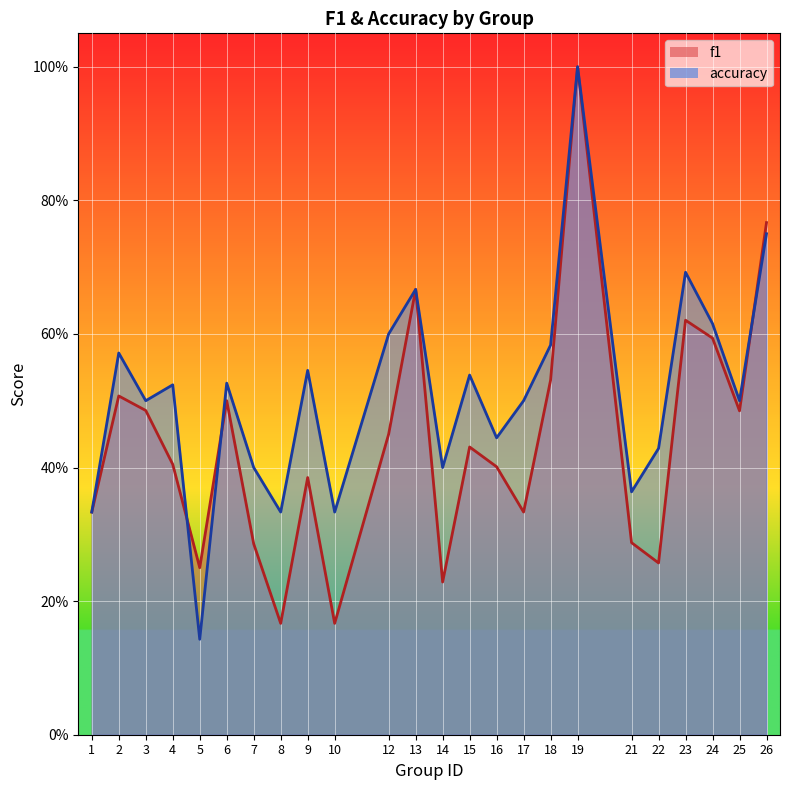

Where is the first local minimum for accuracy?

3